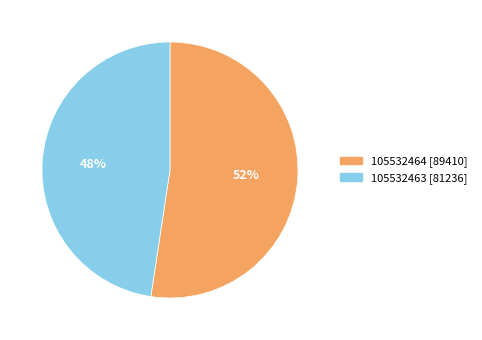

To the nearest percent, what portion does 105532464 represent?

52%